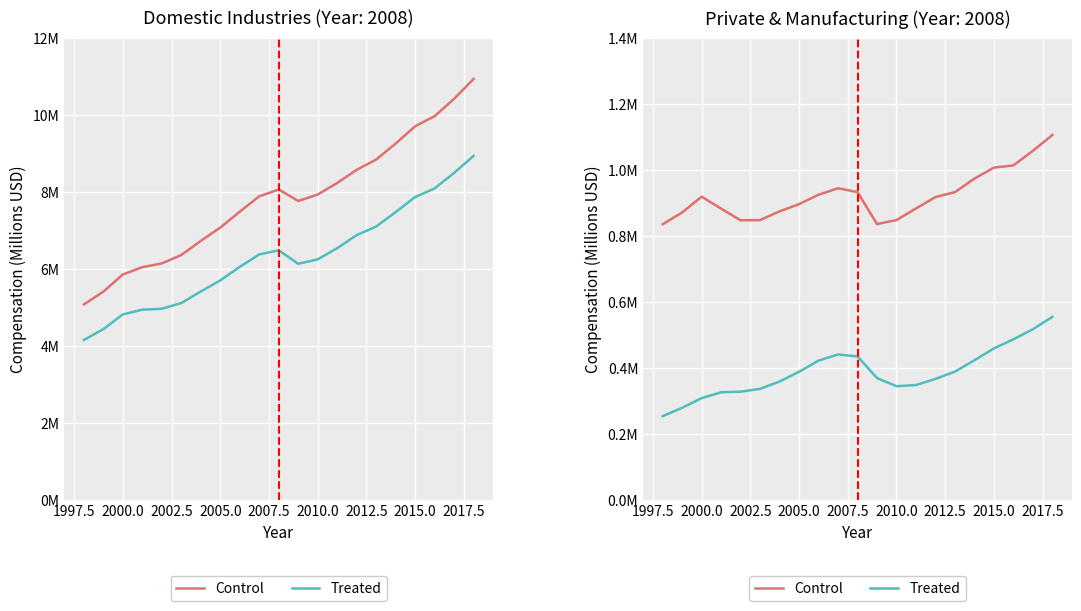

How many series are shown in this chart?

2